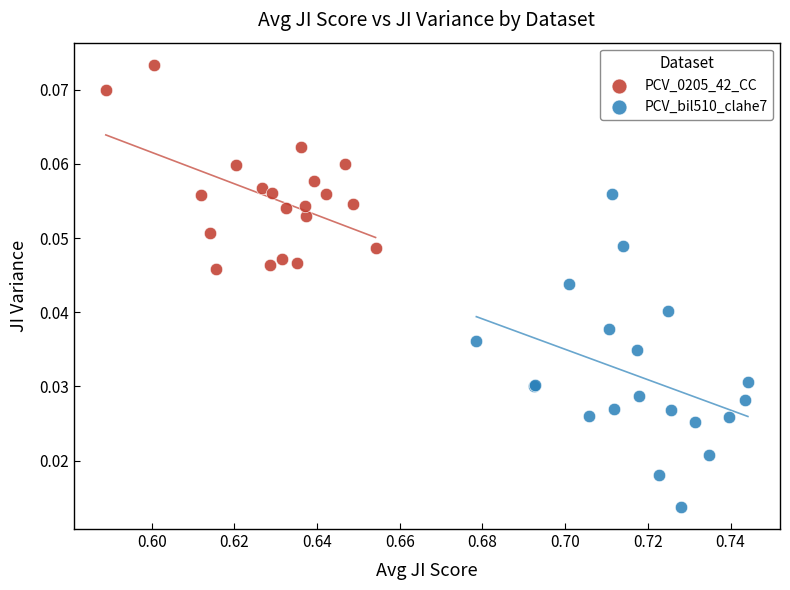

Which series contains the highest Y value?

PCV_0205_42_CC